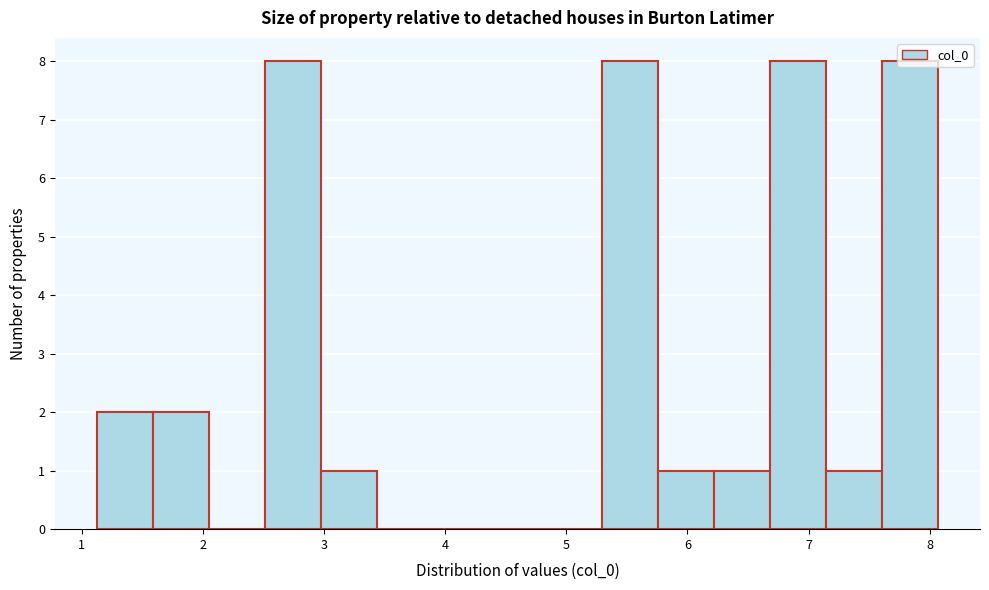

How tall is the bar that spans 1.6 to 2.1 on the x-axis? Neither the bar edges nor the heights are printed on the chart, so give them approximately, as read against the axes.

2